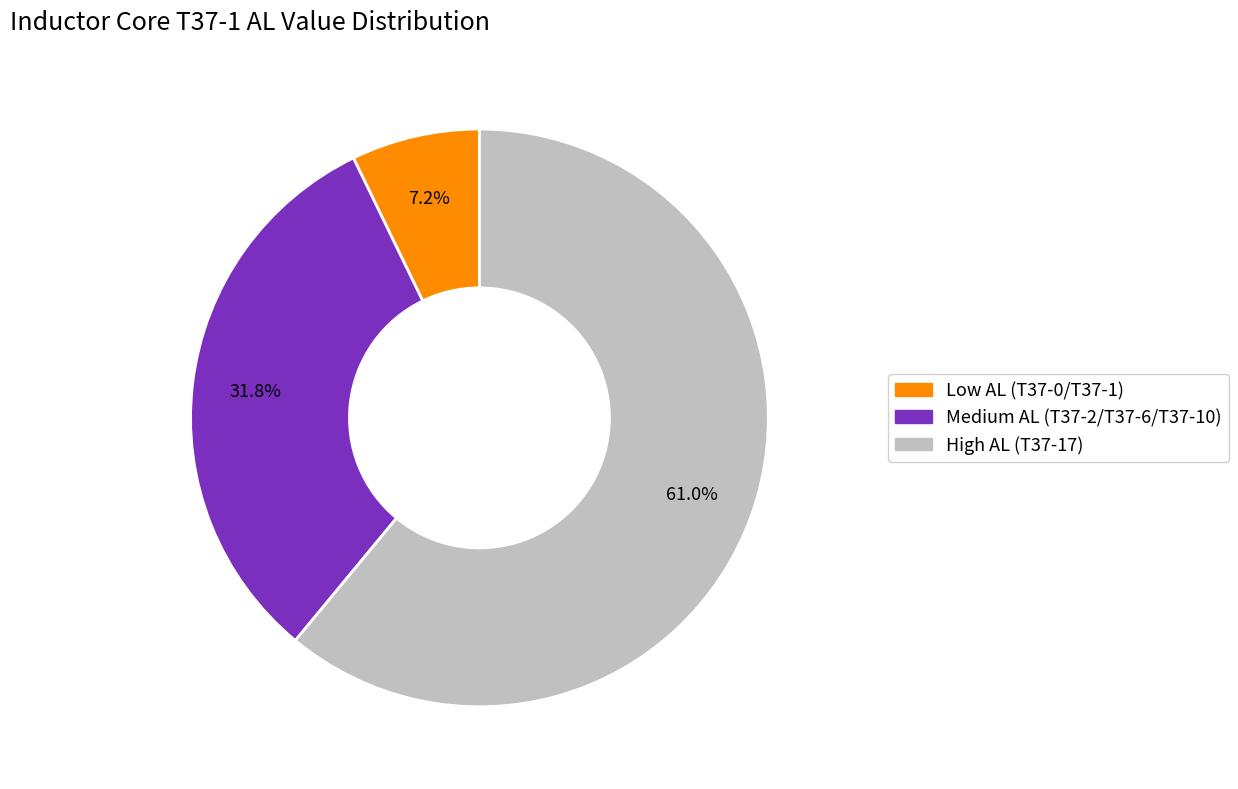

Is there any slice that represents more than half of the pie?

Yes